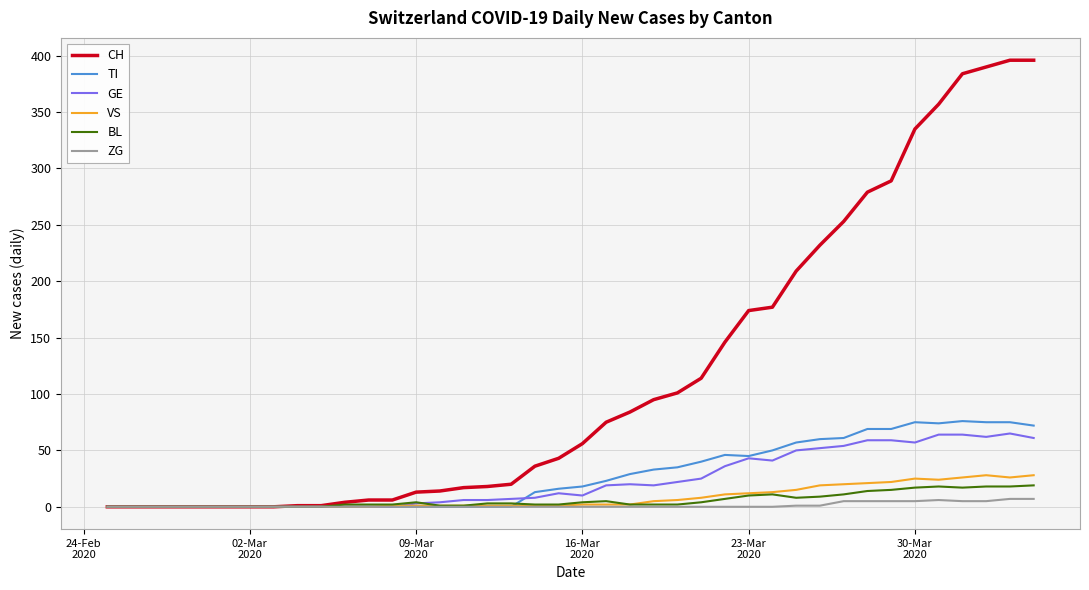

Which series has the largest total across all categories?

CH